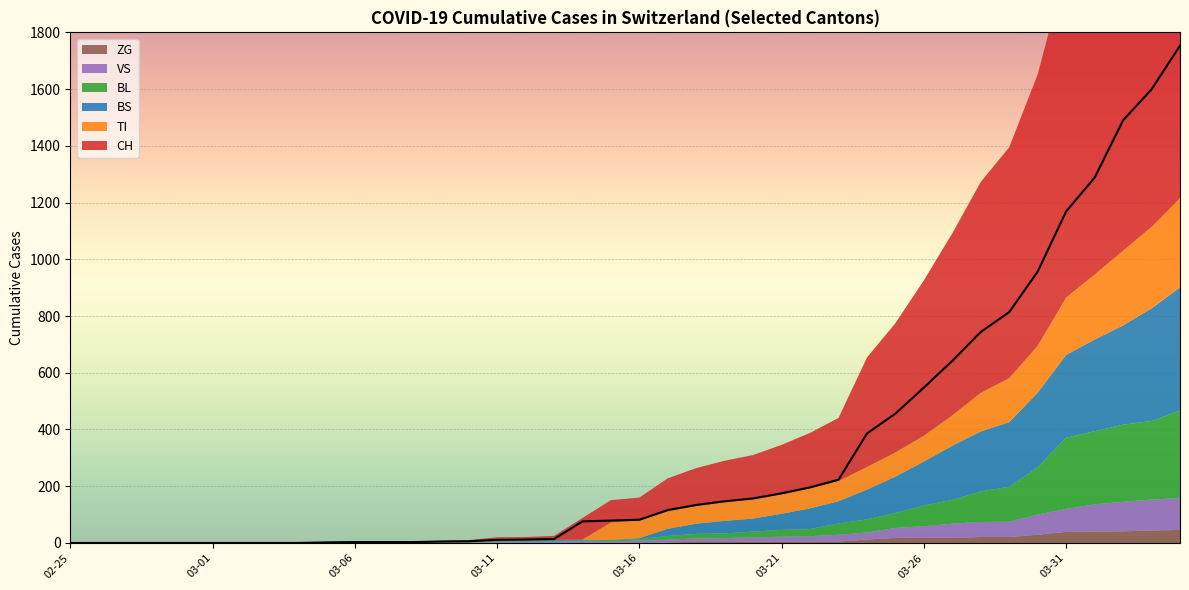

The BS series shows -201 at 2020-03-06. True or false?

False